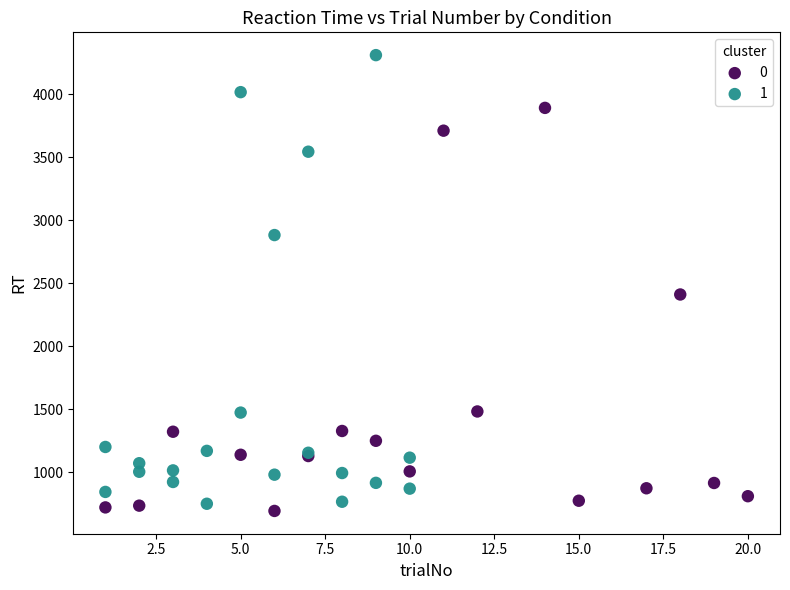

What are all the series names shown in the legend?

0, 1